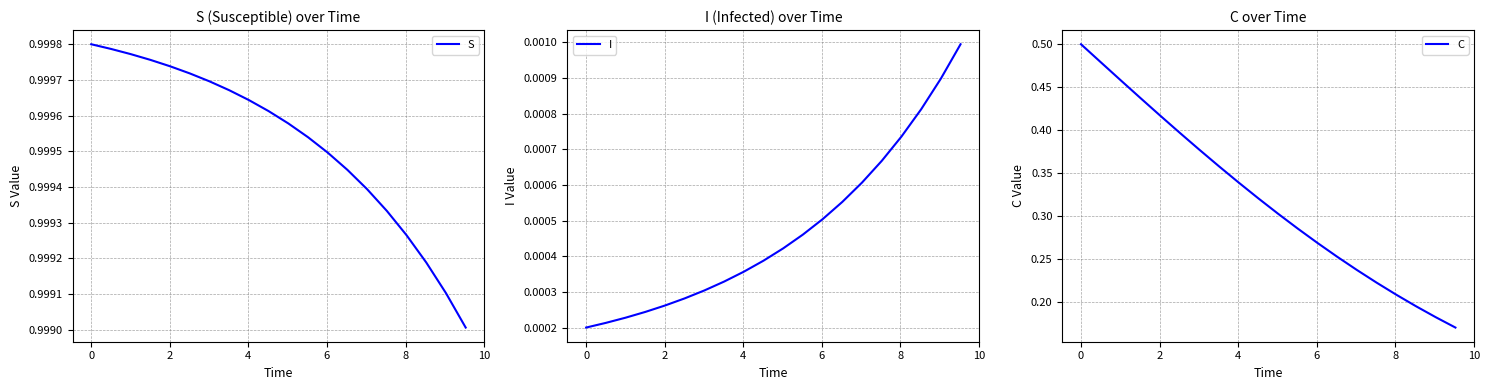

Count the I values in the range 0 to 1.

20